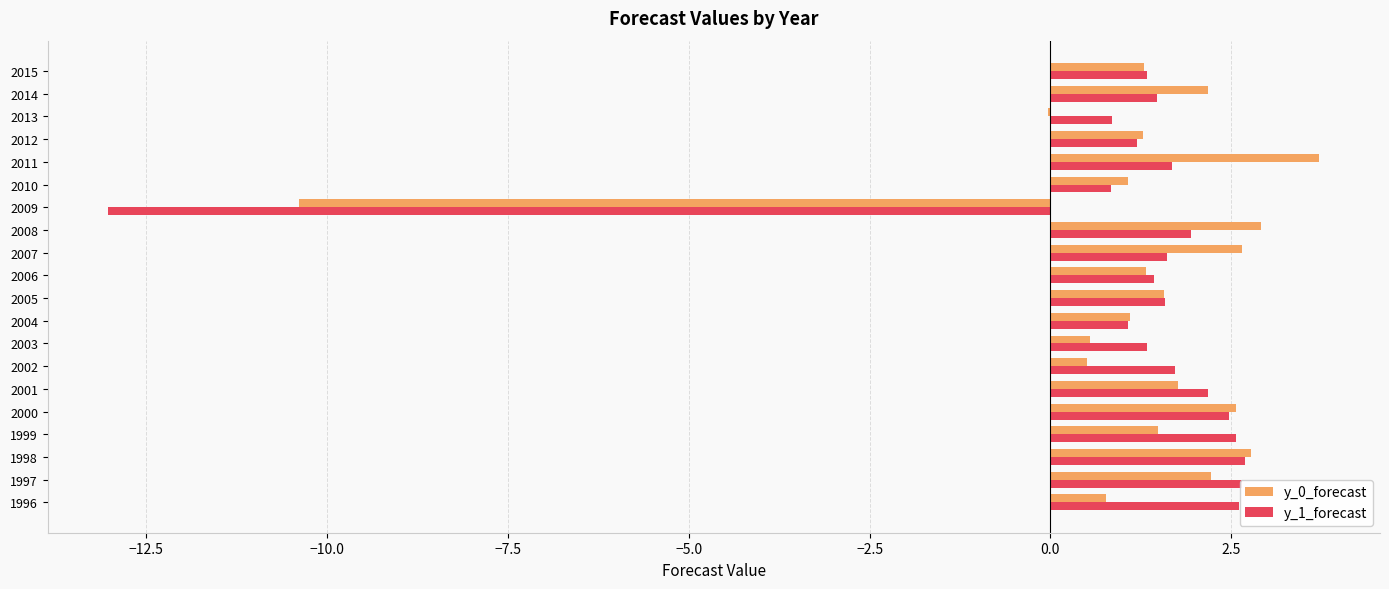

Is the value of y_0_forecast at 2012 greater than the value of y_1_forecast at 1999?

No